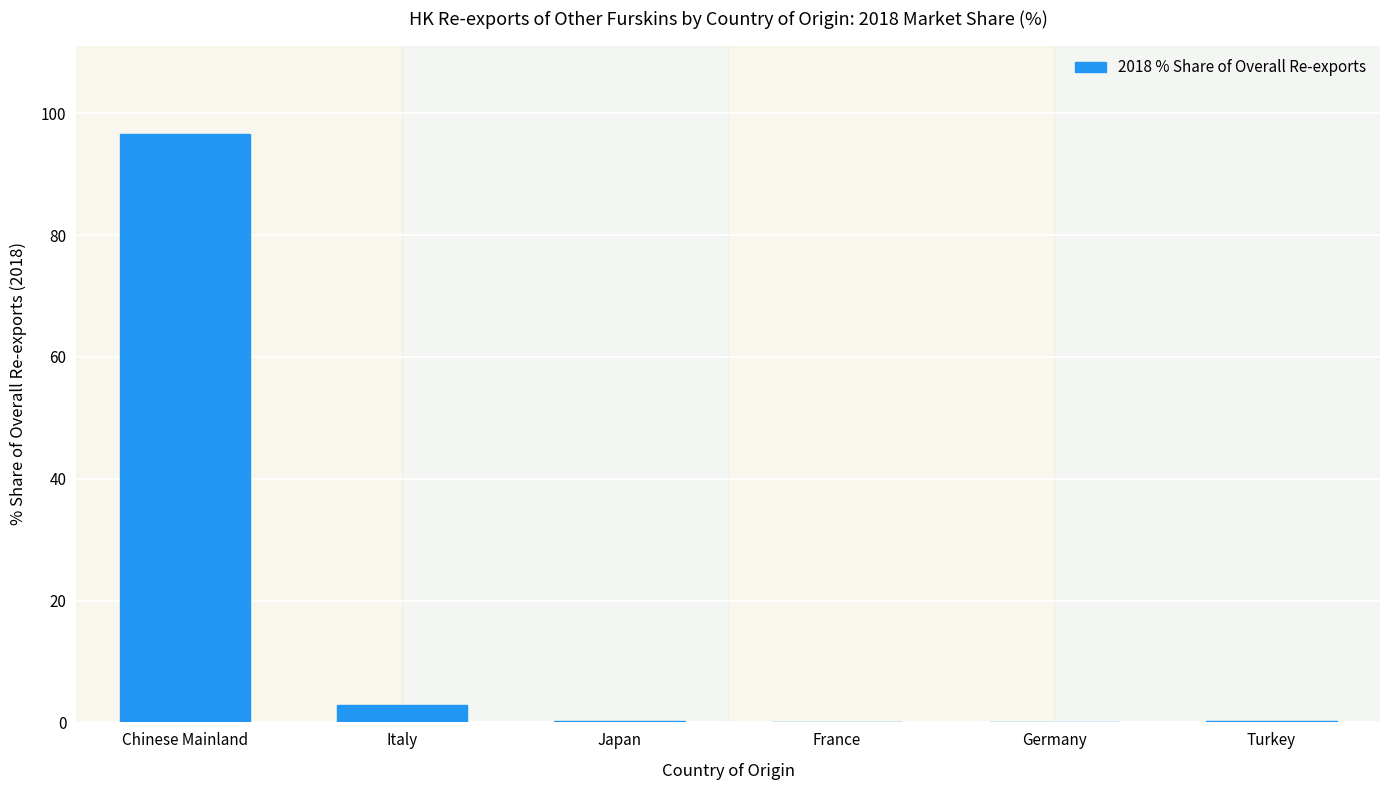

What is the change in value from Italy to Japan?

-2.7